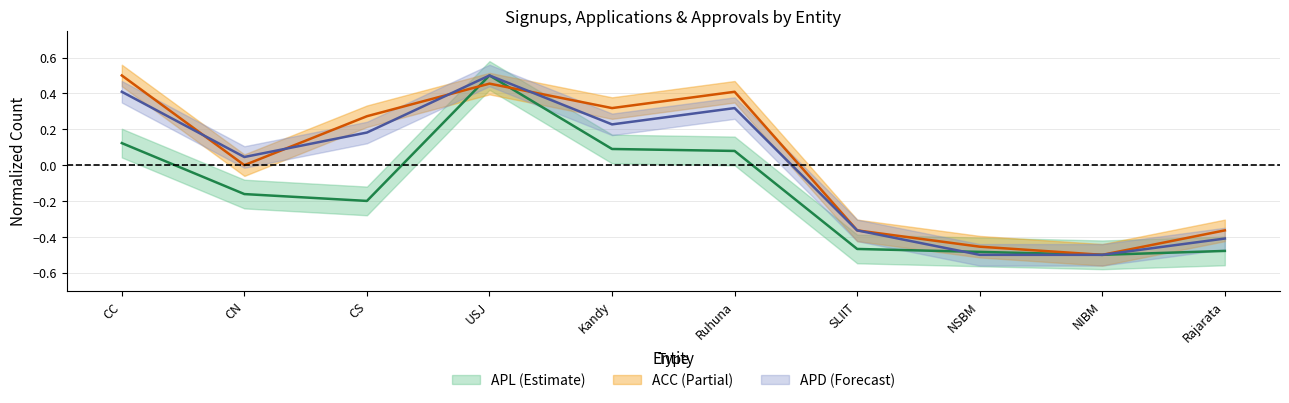

At NSBM, list the series in order from smallest to largest.

APD, APL, ACC